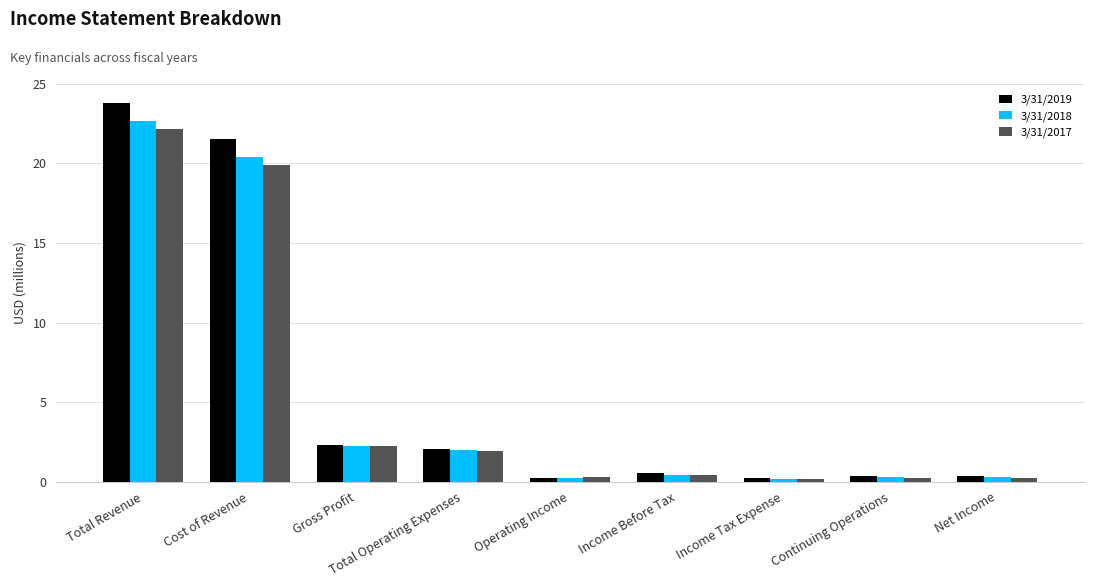

What is the label of the 1st bar from the right?

Net Income